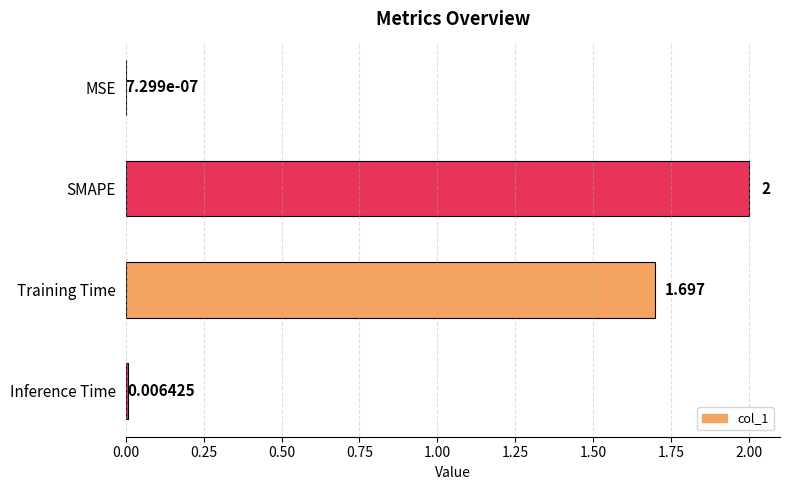

Does the chart contain stacked bars?

No